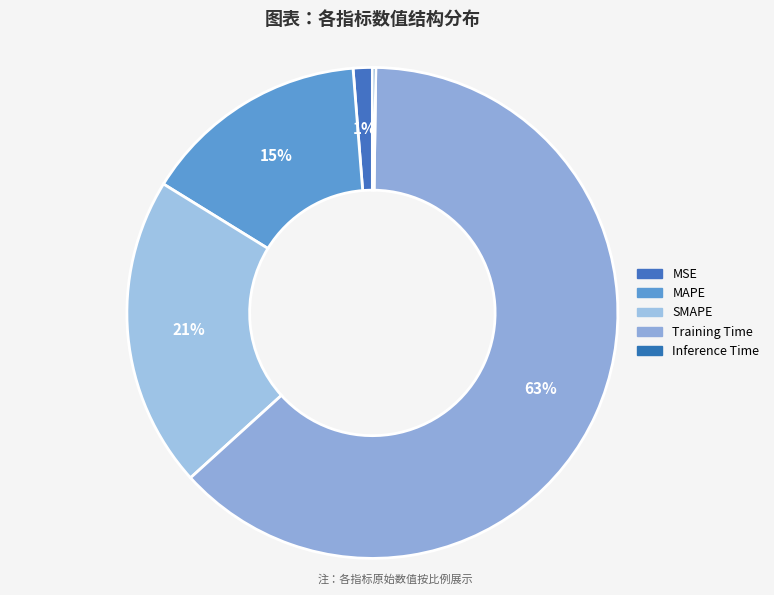

The MSE slice represents 1% of the pie. True or false?

True